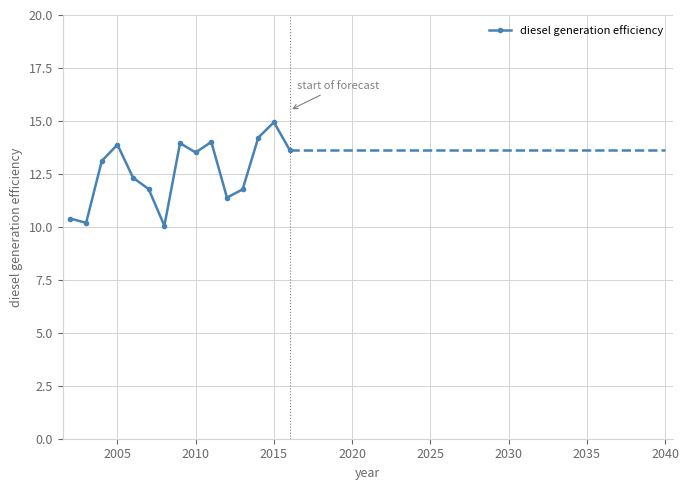

True or false: the data has more than 0 interior local peaks.

True